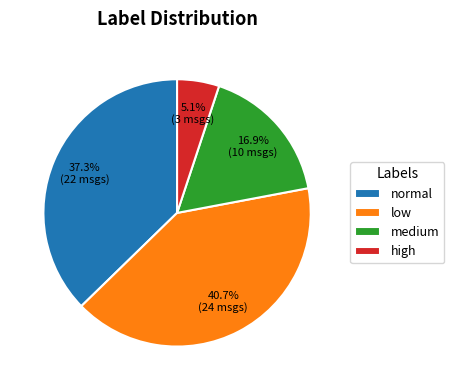

Between low and medium, which is larger?

low